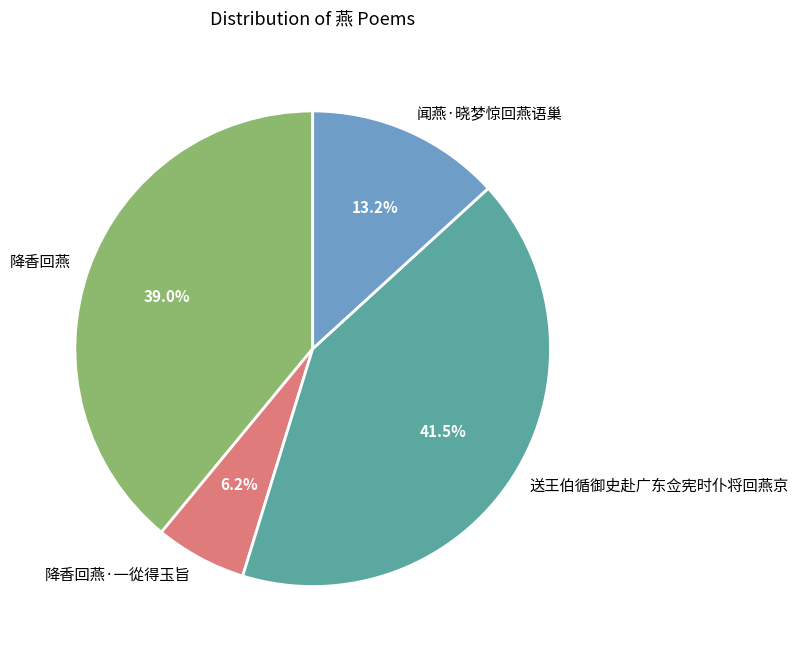

What percentage is the 降香回燕·一從得玉旨 slice, to the nearest percent?

6%